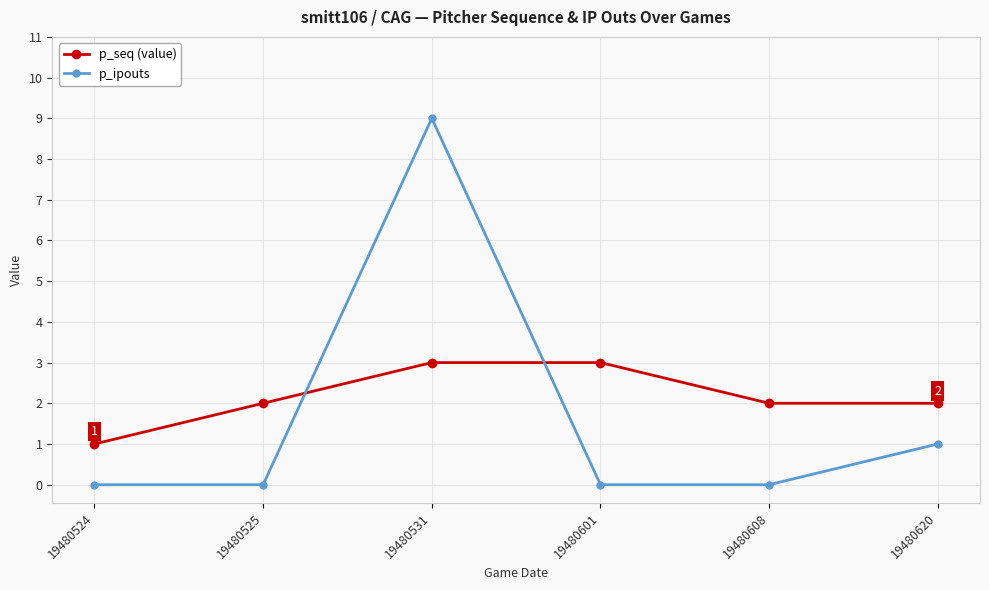

The p_ipouts series shows 0 at 19480601. True or false?

True